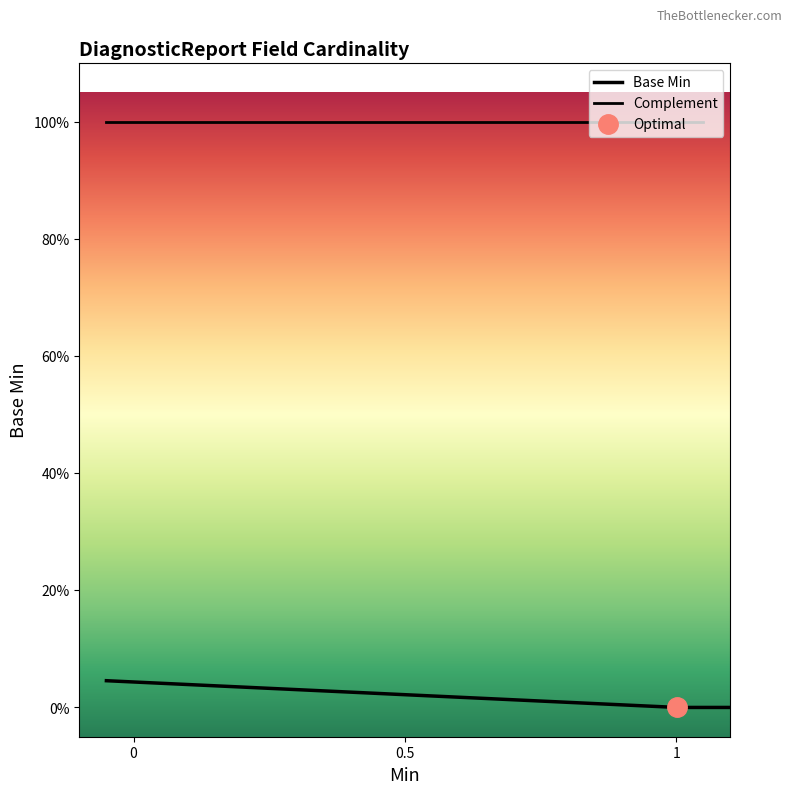

Where is the first local maximum?

1